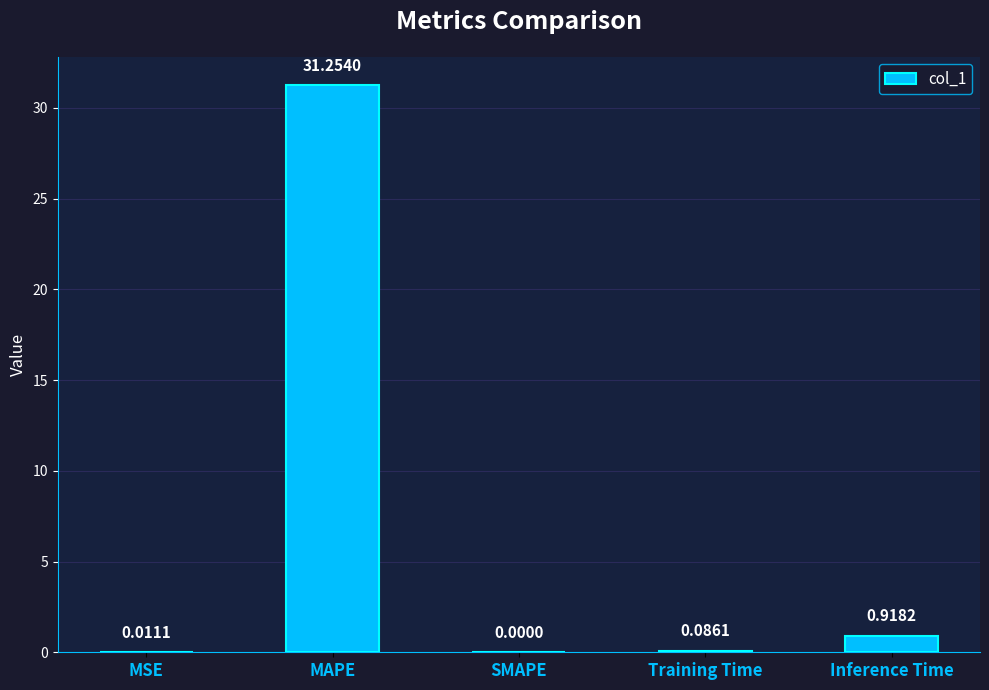

How many distinct data groups are displayed?

1